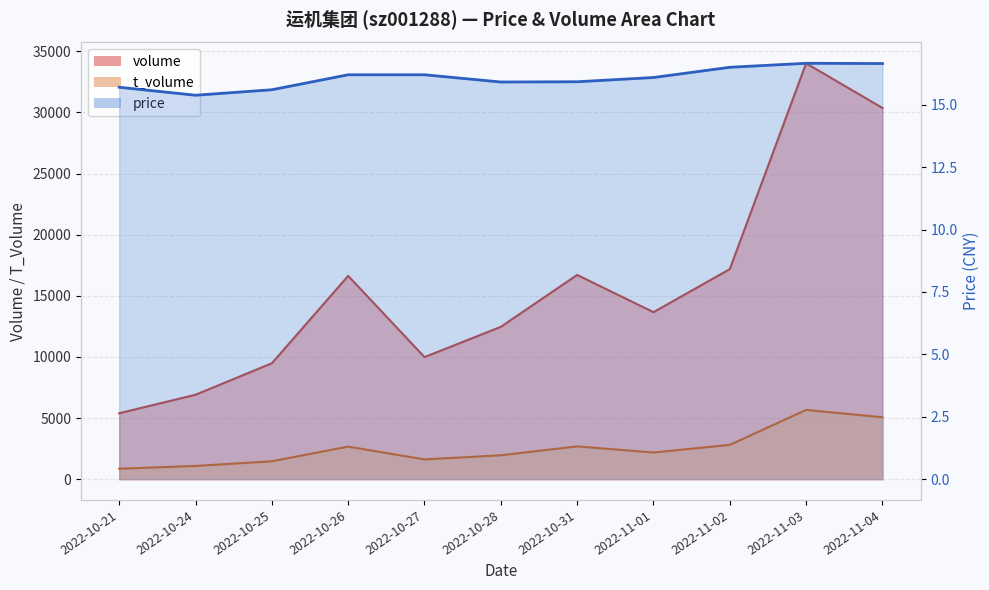

What is the greatest value displayed?

34018.0